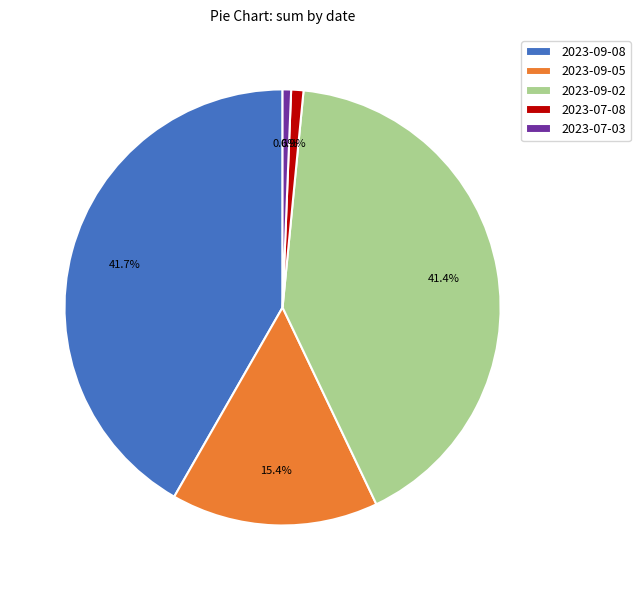

To the nearest percent, what is the combined percentage of 2023-09-02 and 2023-09-05?

57%